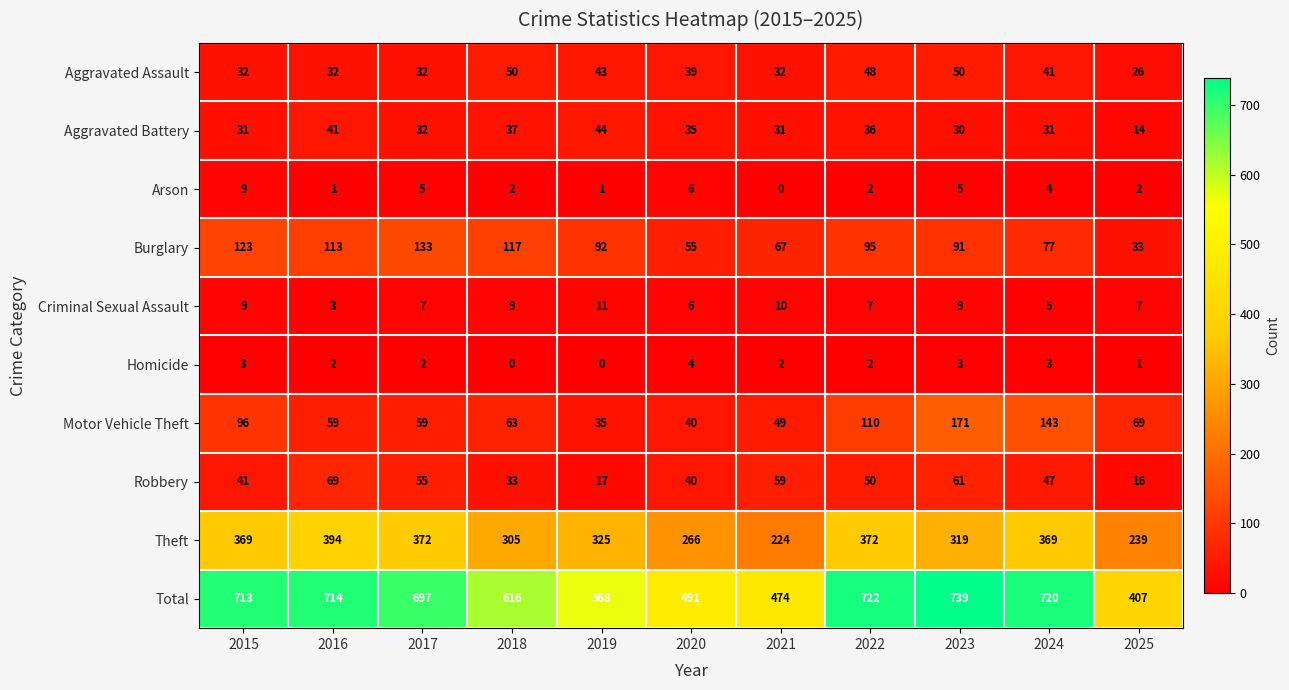

What is the difference between the highest and lowest values at 2025?

406